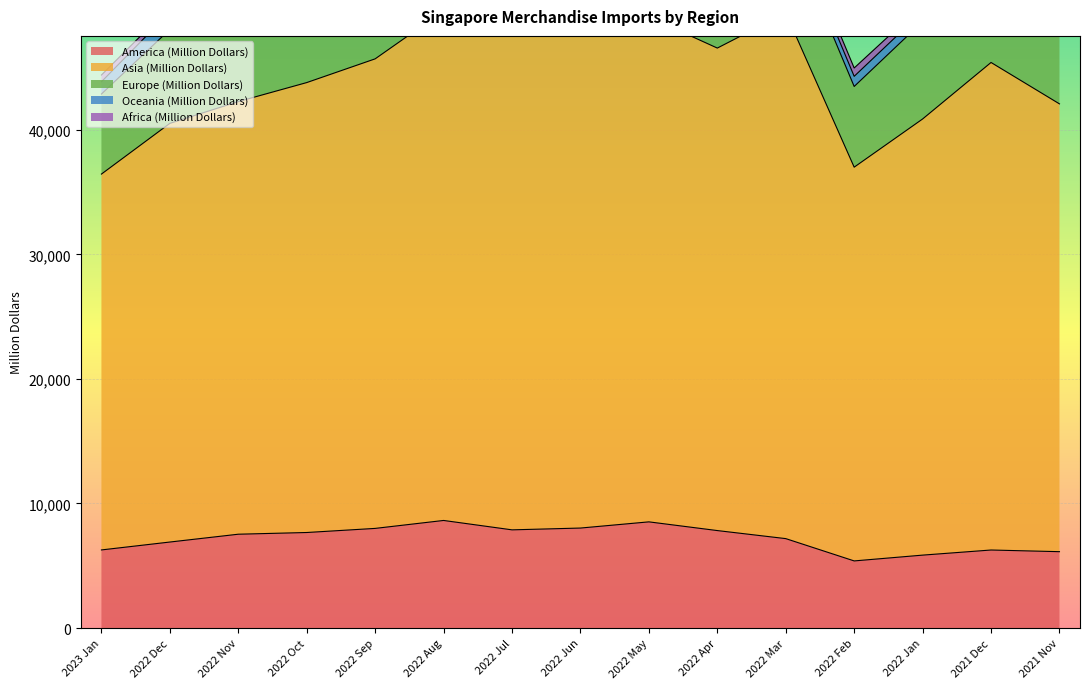

Is the value of Asia (Million Dollars) at 2022 Apr greater than the value of Africa (Million Dollars) at 2021 Nov?

Yes